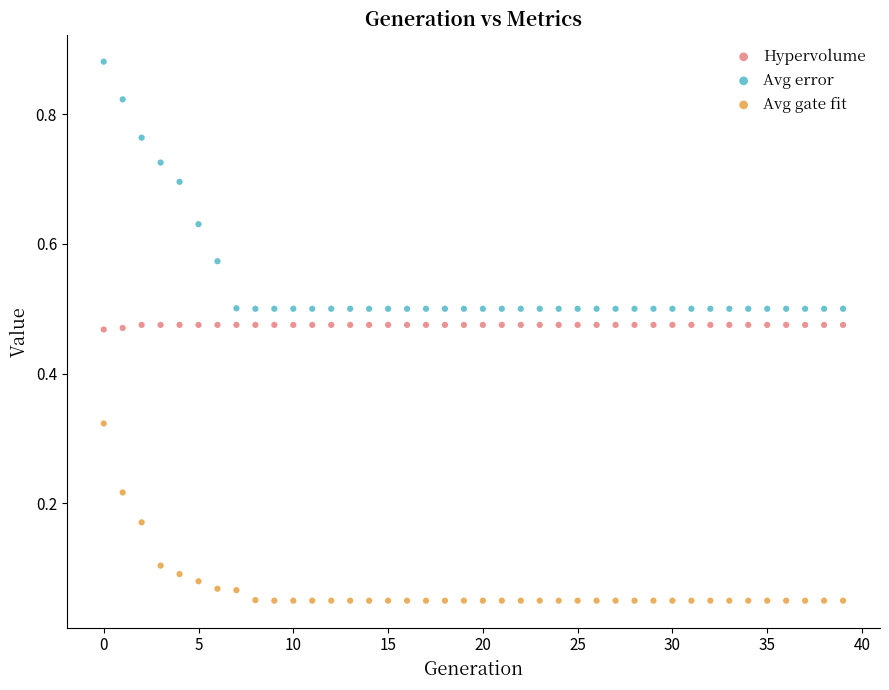

Which series has the largest Y range (max minus min)?

Avg error